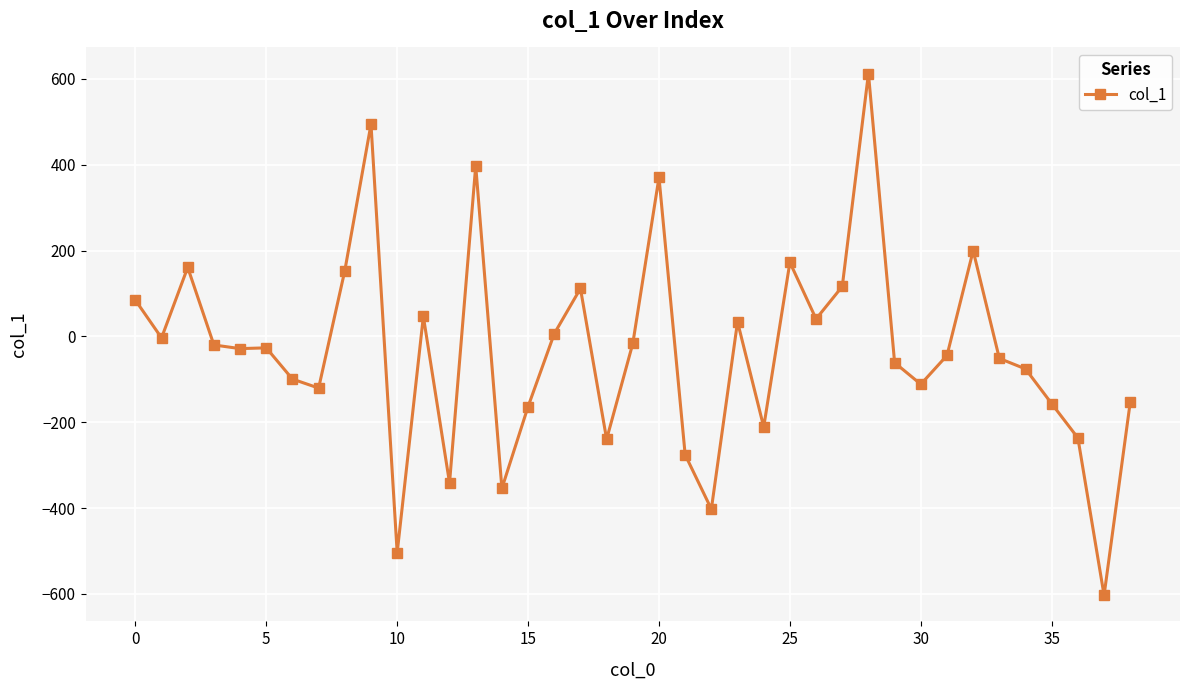

True or false: the data has more than 2 interior local peaks.

True